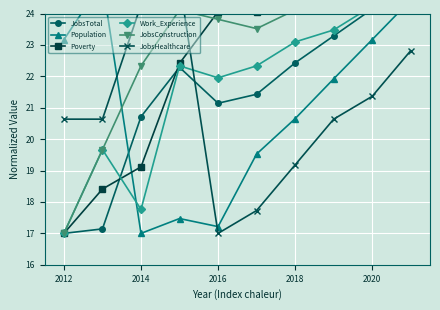

Rank the series by their maximum value, from lowest to highest.

JobsHealthcare, Work_Experience, JobsConstruction, Poverty, JobsTotal, Population